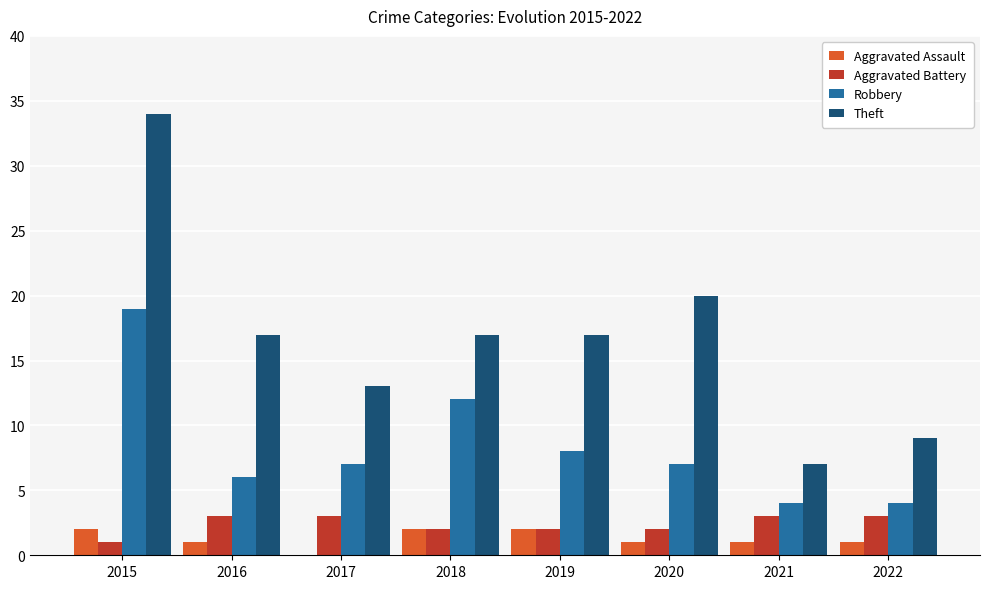

Count the number of data series in this chart.

4